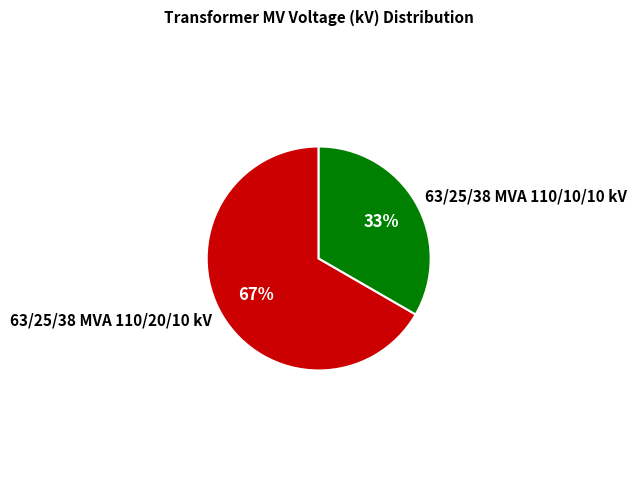

How many slices are in this pie chart?

2